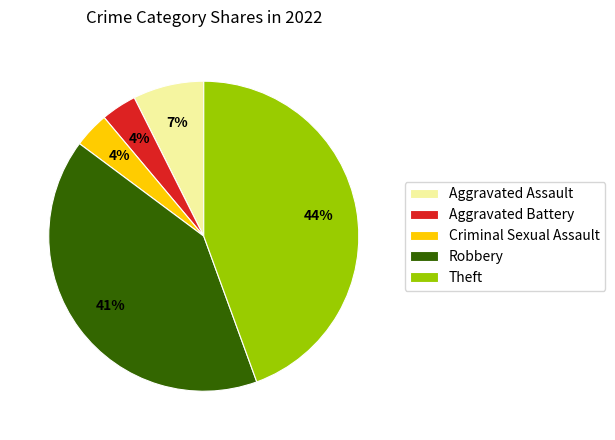

Do Aggravated Assault and Criminal Sexual Assault together represent more than half of the pie?

No